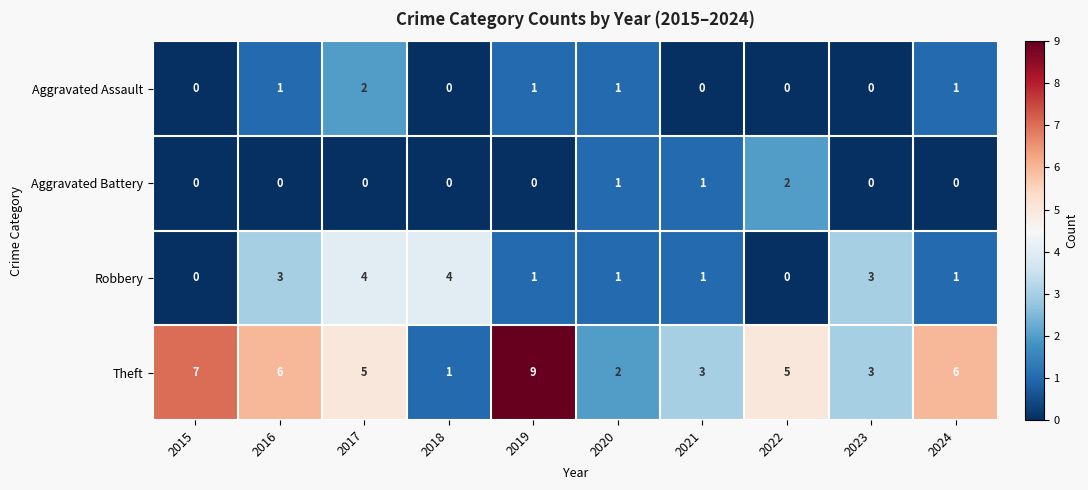

Which series has the largest range (max minus min)?

Theft